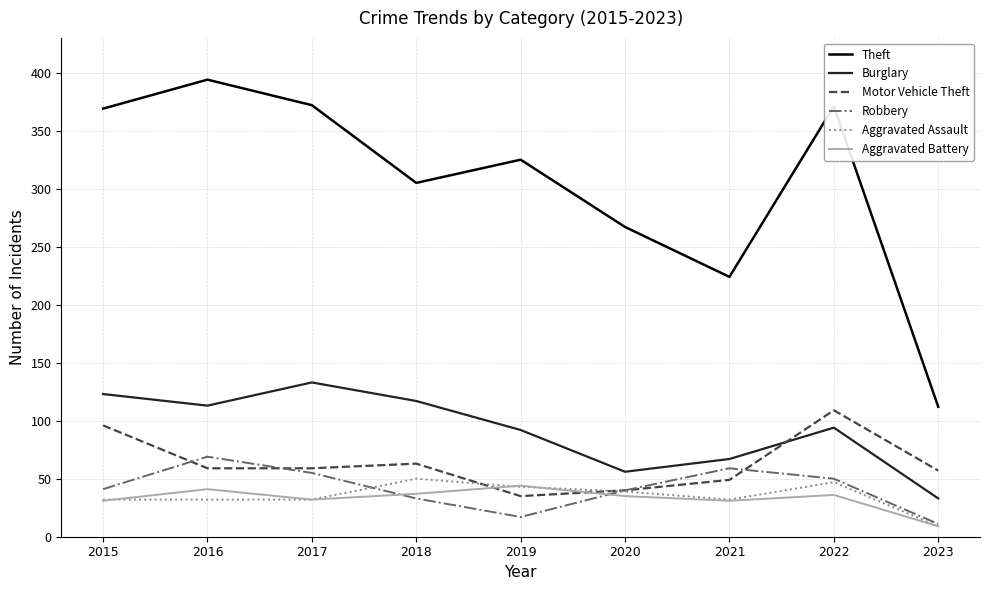

Does the chart have visible grid lines?

Yes